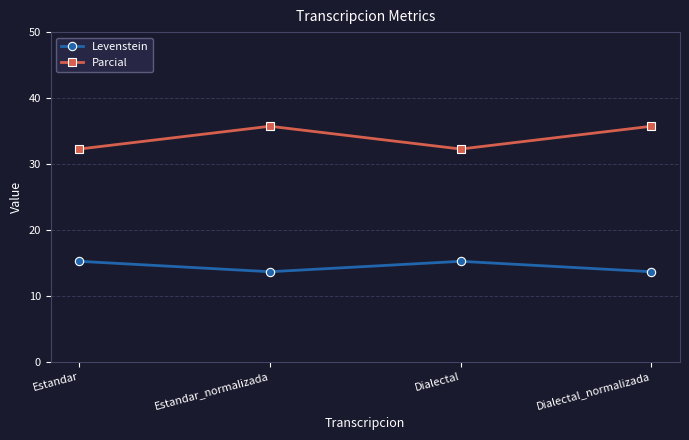

Is this an area chart (filled region under the line)?

No